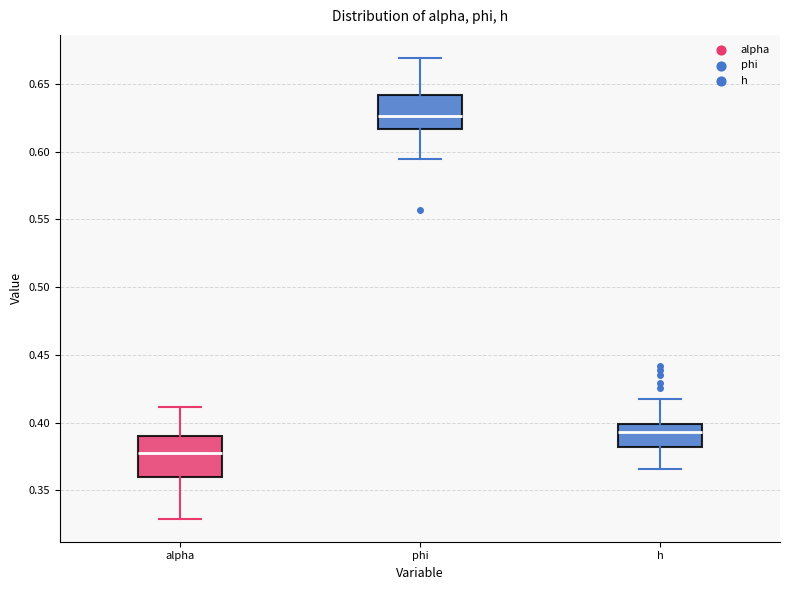

Where is the upper edge of the box for alpha on the y-axis? The values are not printed on the chart, so give them approximately, as read against the axis.

0.390